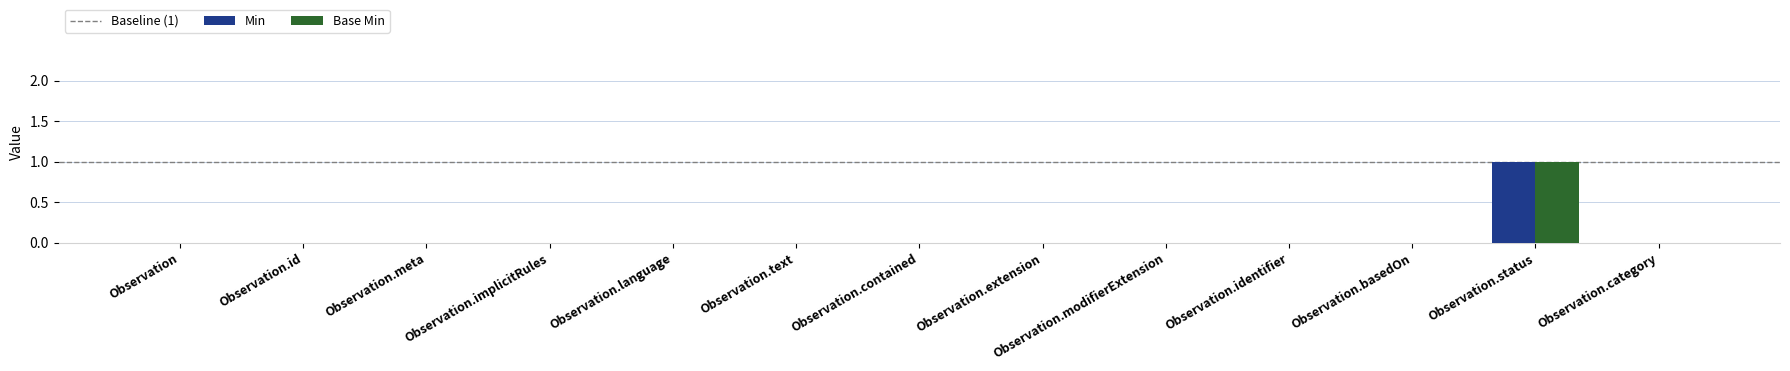

At which category is the sum across all series the highest?

Observation.status